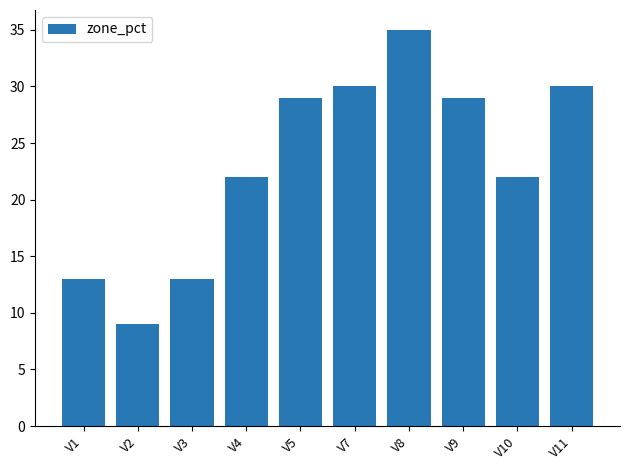

Which category has the highest value across all series?

V8